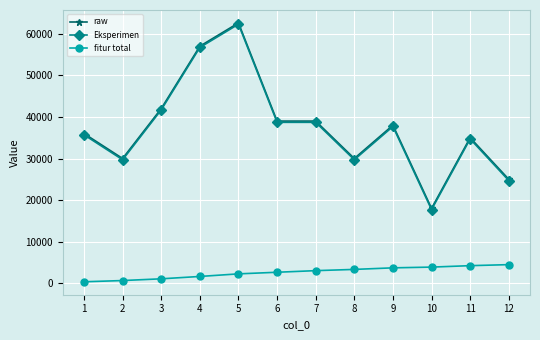

At which label does raw reach its peak?

5